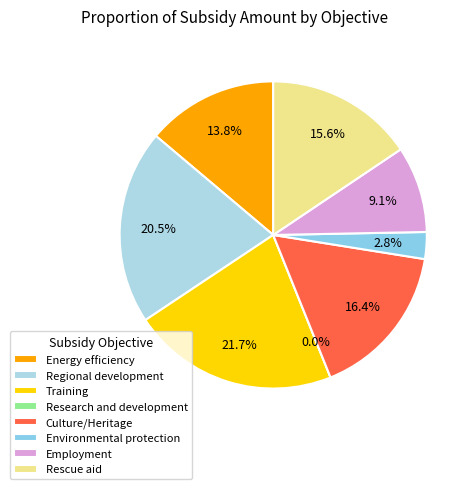

Is it true that Employment is 1% of the pie?

False